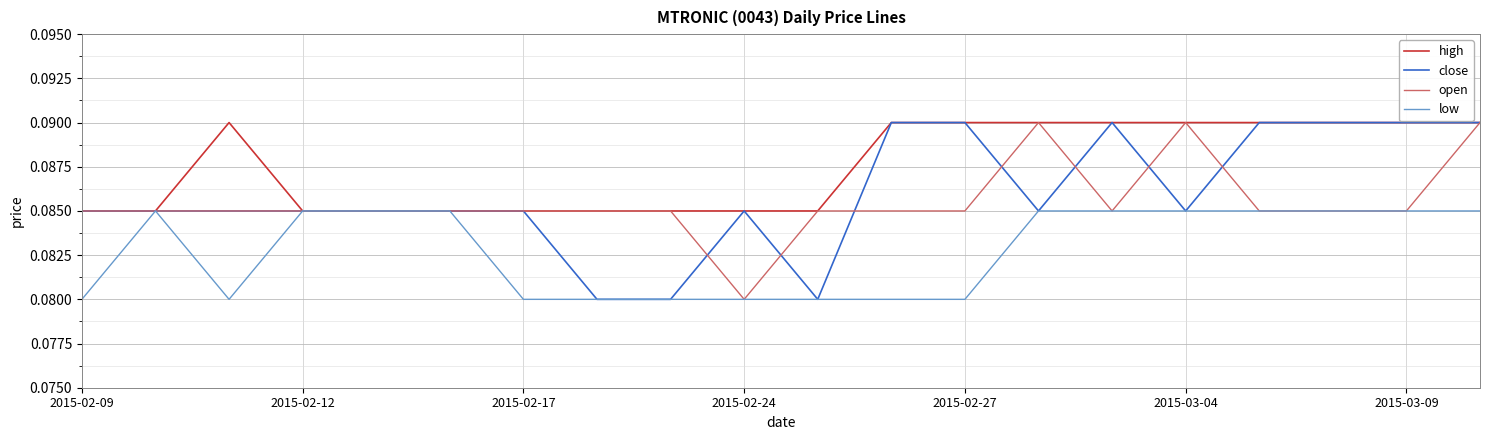

Which series has the largest total across all categories?

high